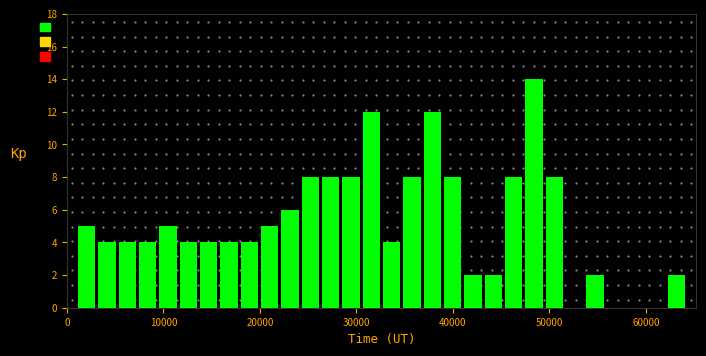

Read against the x-axis, roughly where is the centre of the tallest bar?

48000